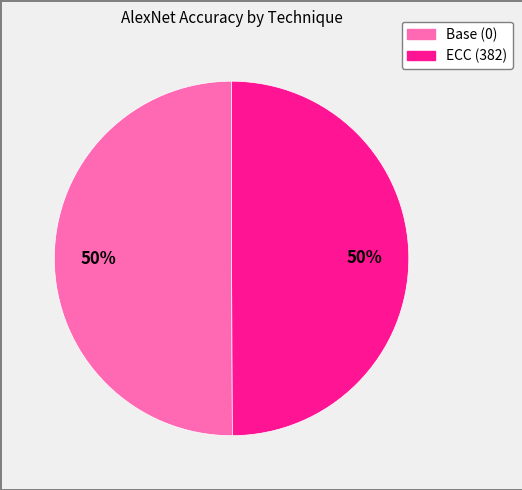

How many slices are in this pie chart?

2